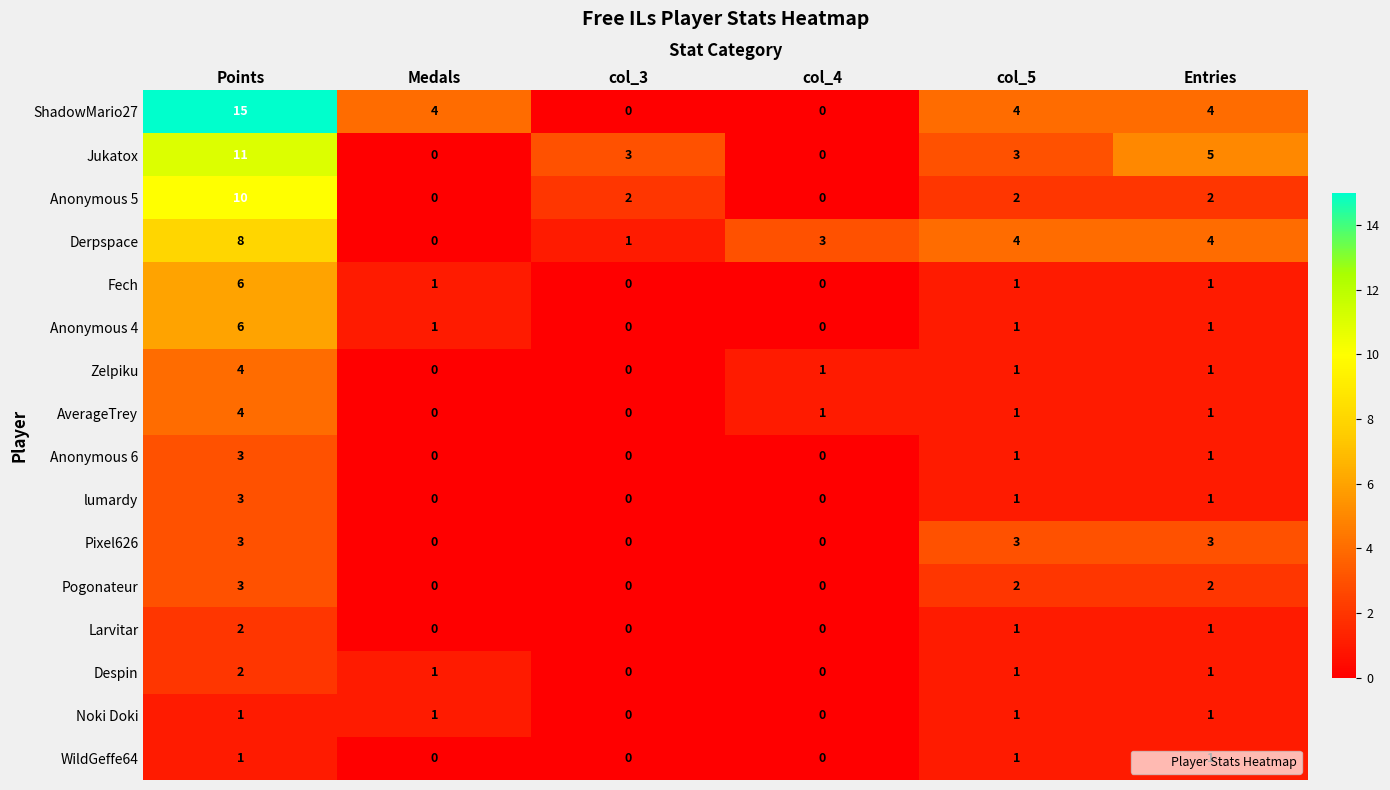

How many Pogonateur values are between 0 and 2?

5